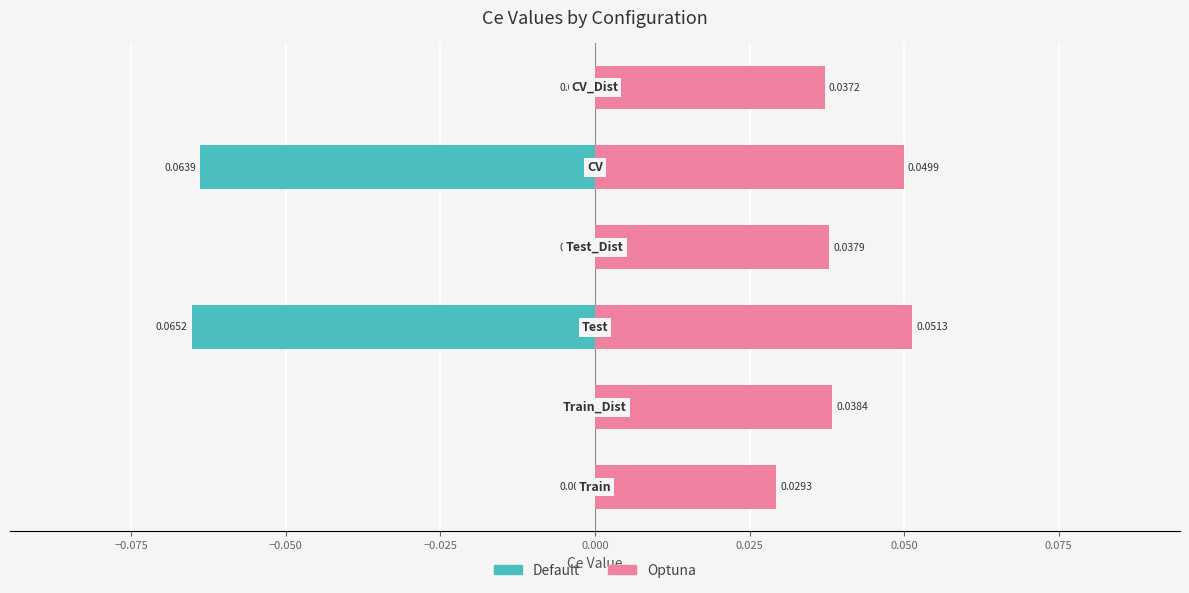

What are all the series names shown in the legend?

Default, Optuna